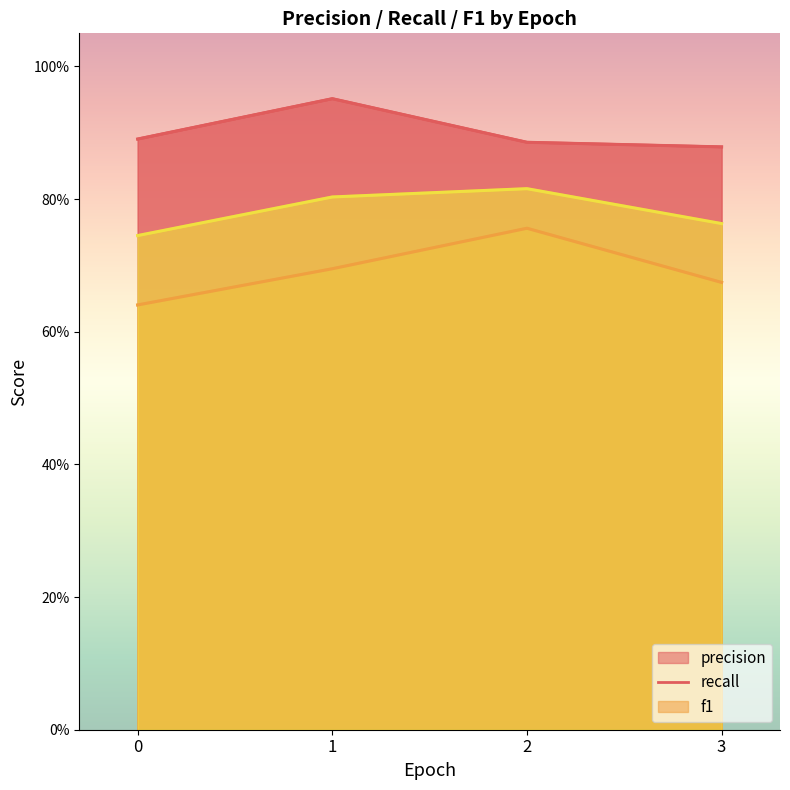

What is the spread (max minus min) of values at 3?

0.2